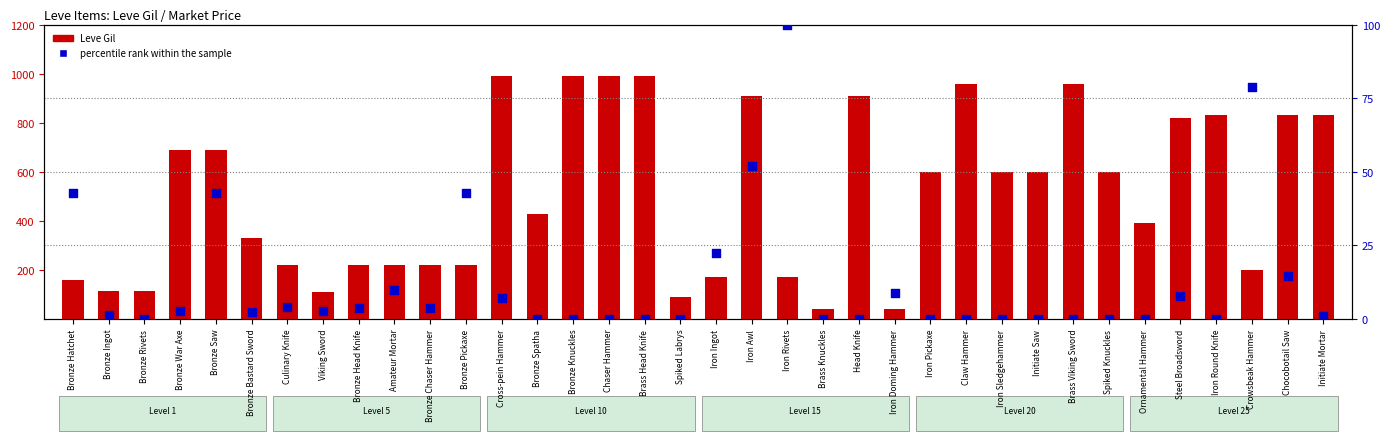

Is the value of percentile rank within the sample at Iron Sledgehammer greater than the value of Leve Gil at Iron Doming Hammer?

No